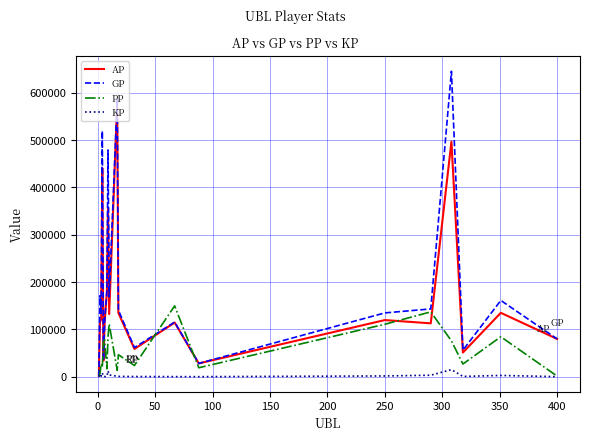

Which series has the widest spread of values?

GP